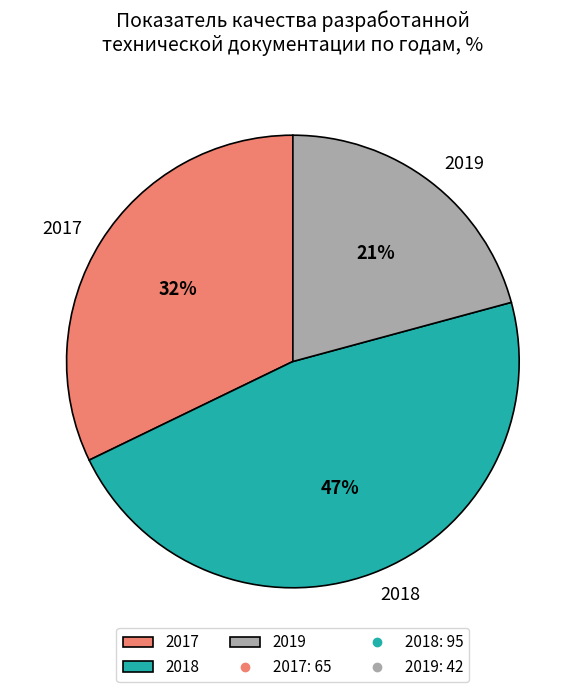

Which category has the biggest portion of the pie?

2018